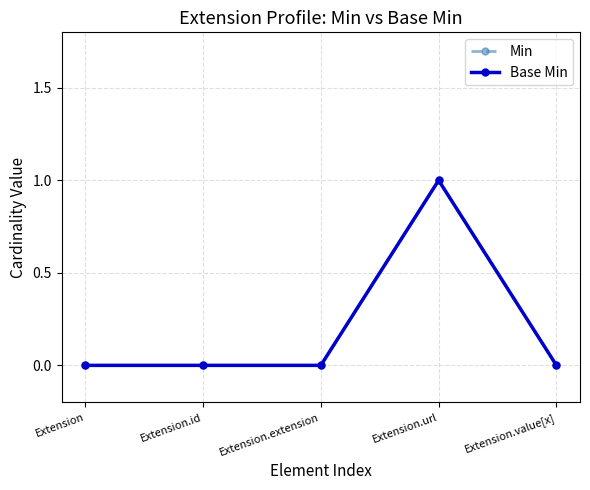

Reading left to right, transcribe all the data shown in this chart.

Min: 0	0	0	1	0
Base Min: 0	0	0	1	0